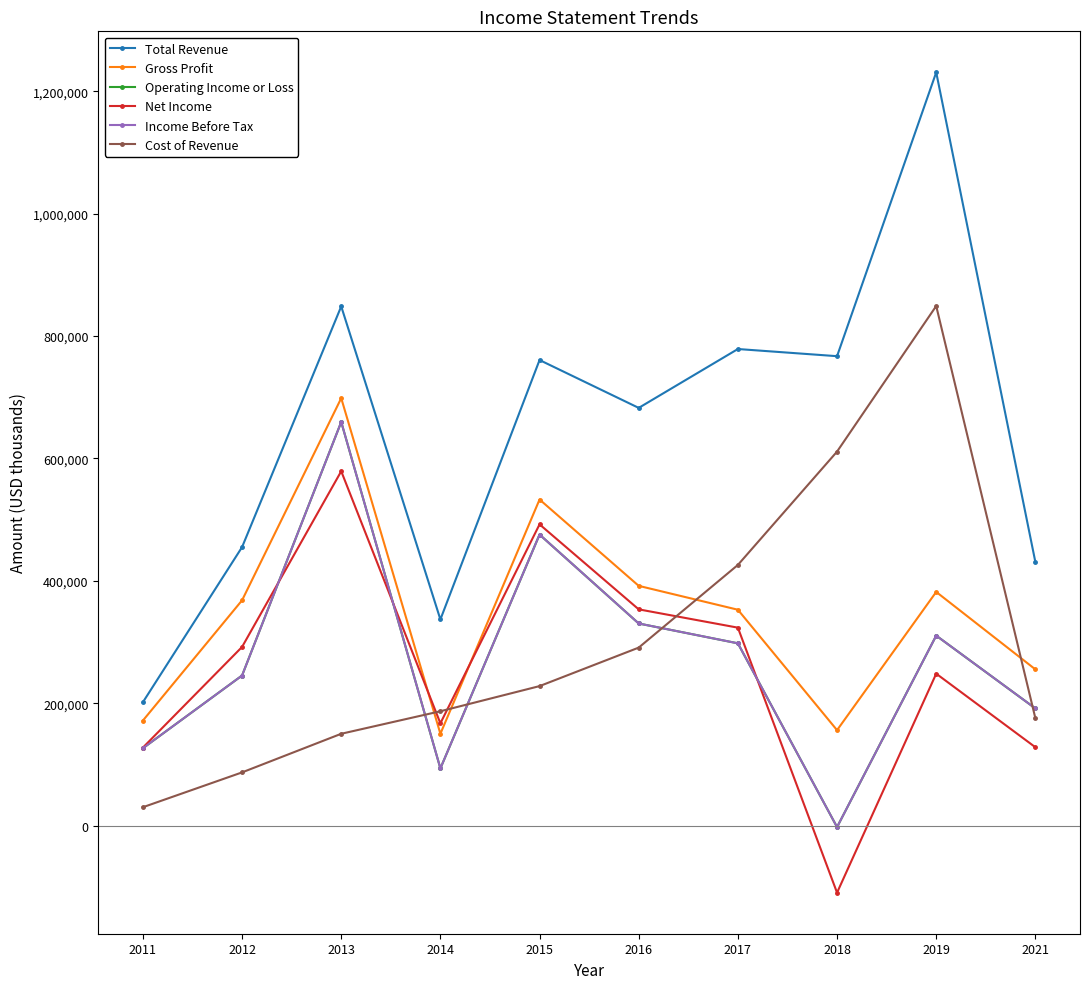

Is this an area chart (filled region under the line)?

No